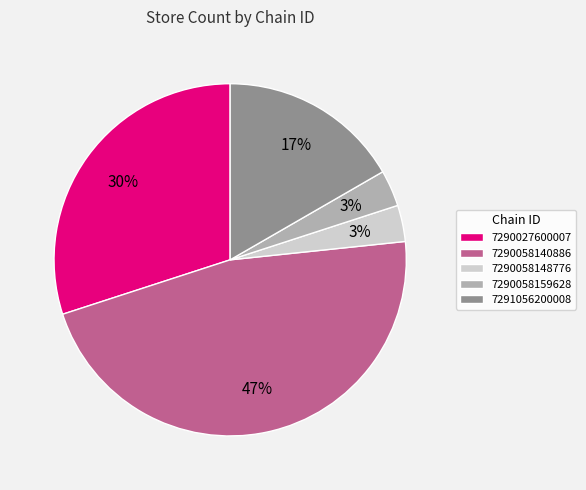

Does 7290058140886 account for over 50% of the chart?

No